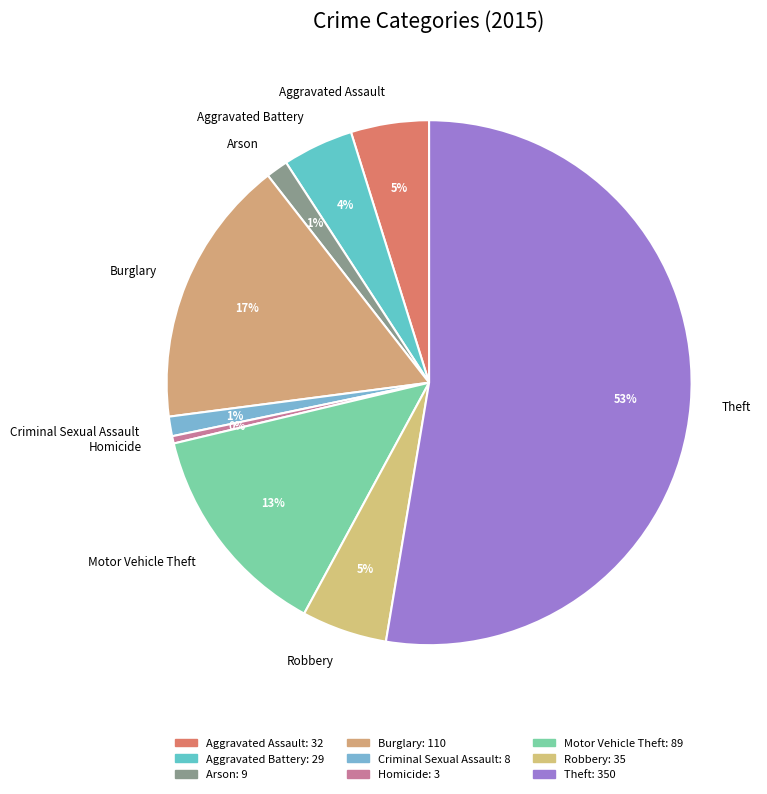

Count the number of slices in the pie.

9